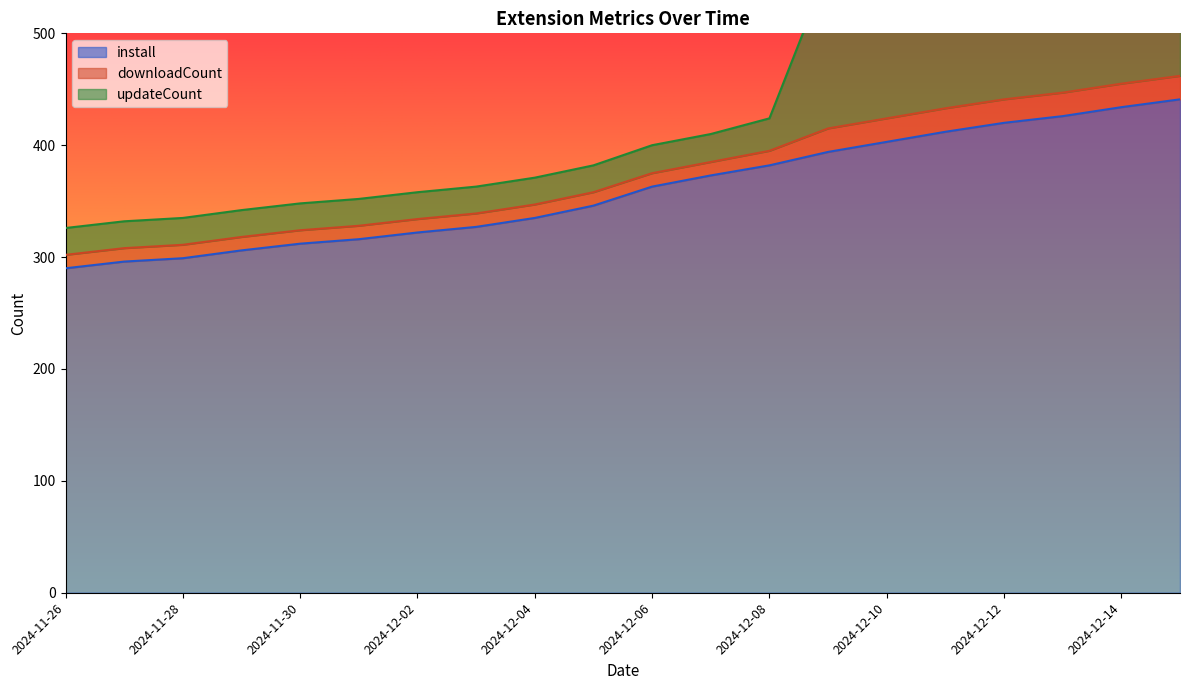

Does the chart display data point markers on the line(s)?

No